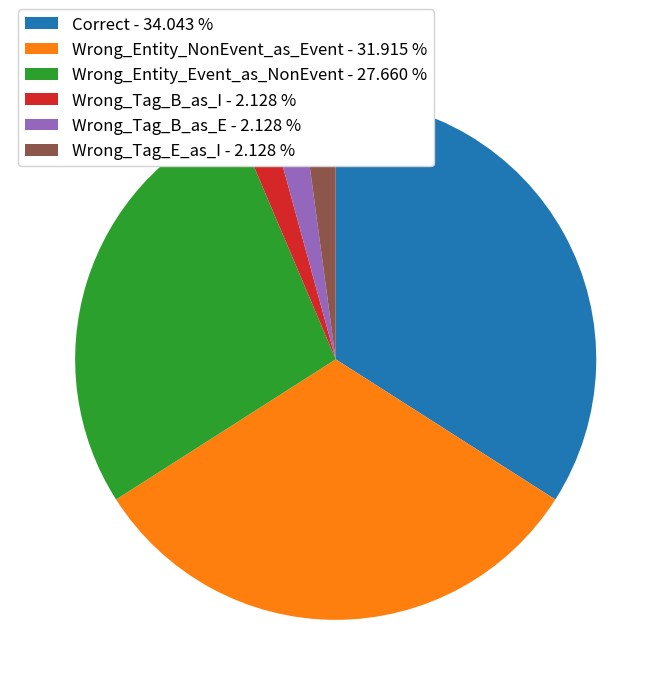

Do Wrong_Entity_NonEvent_as_Event - 31.915 % and Wrong_Tag_B_as_E - 2.128 % together represent more than half of the pie?

No